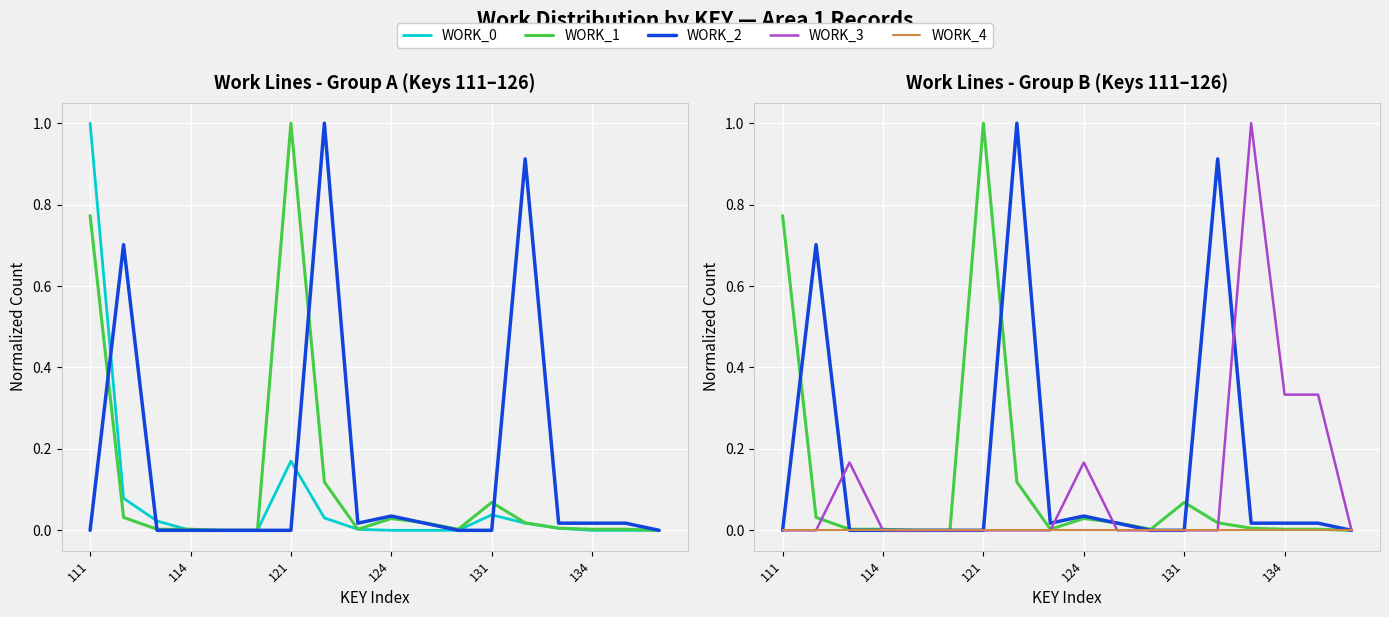

Which series has the widest spread of values?

WORK_0